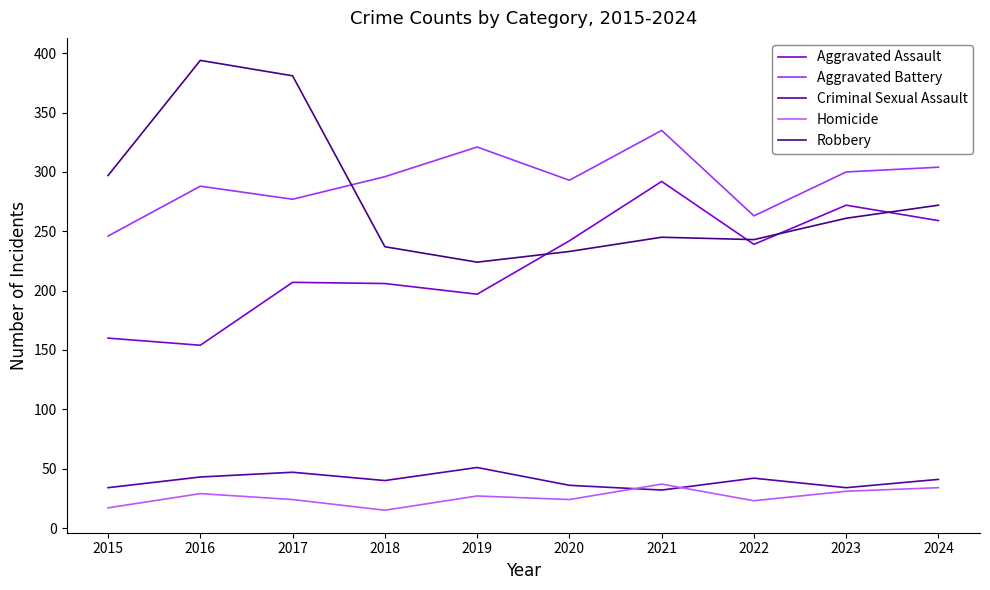

At how many categories does at least one series exceed 84?

10